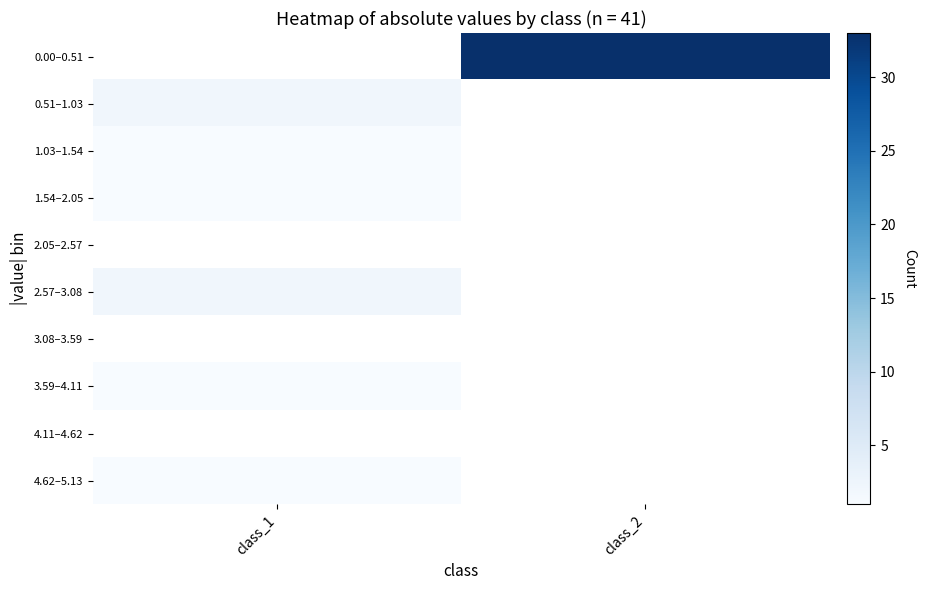

Rank the series at class_2 from highest to lowest value.

0.00–0.51, 0.51–1.03, 1.03–1.54, 1.54–2.05, 2.05–2.57, 2.57–3.08, 3.08–3.59, 3.59–4.11, 4.11–4.62, 4.62–5.13